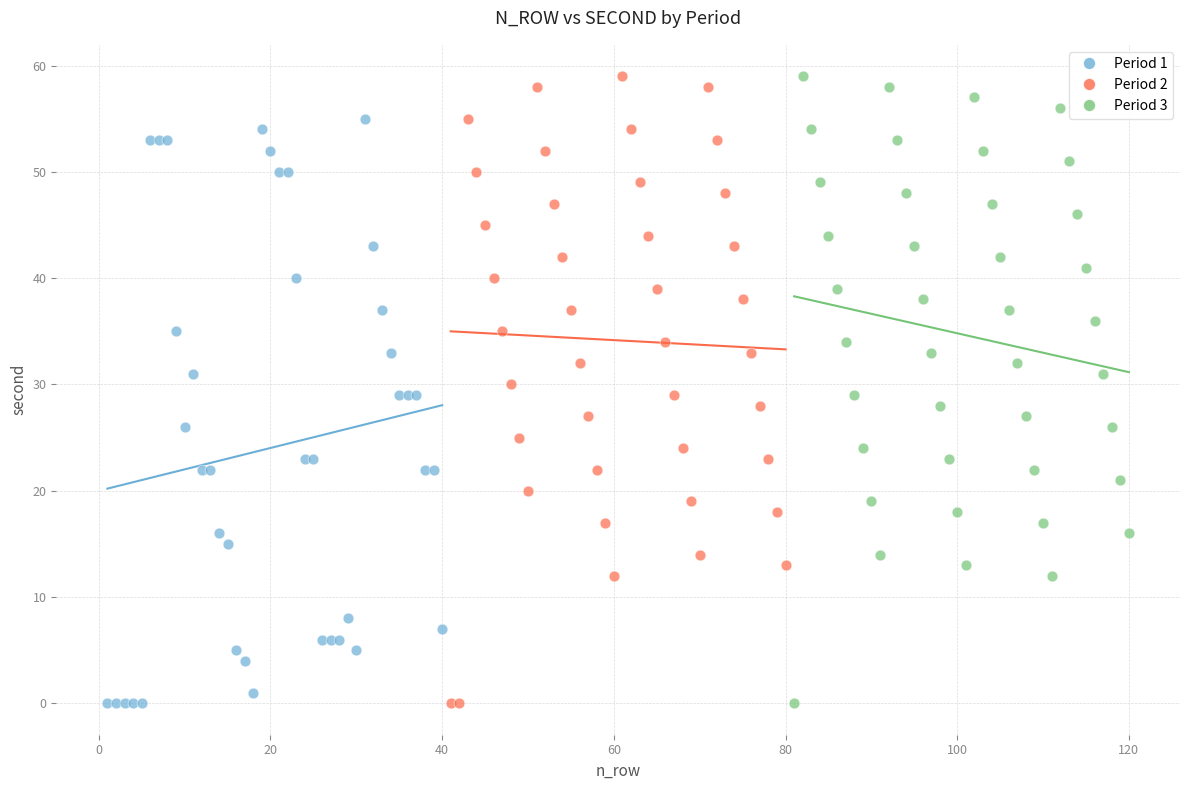

What are all the series names shown in the legend?

Period 1, Period 2, Period 3